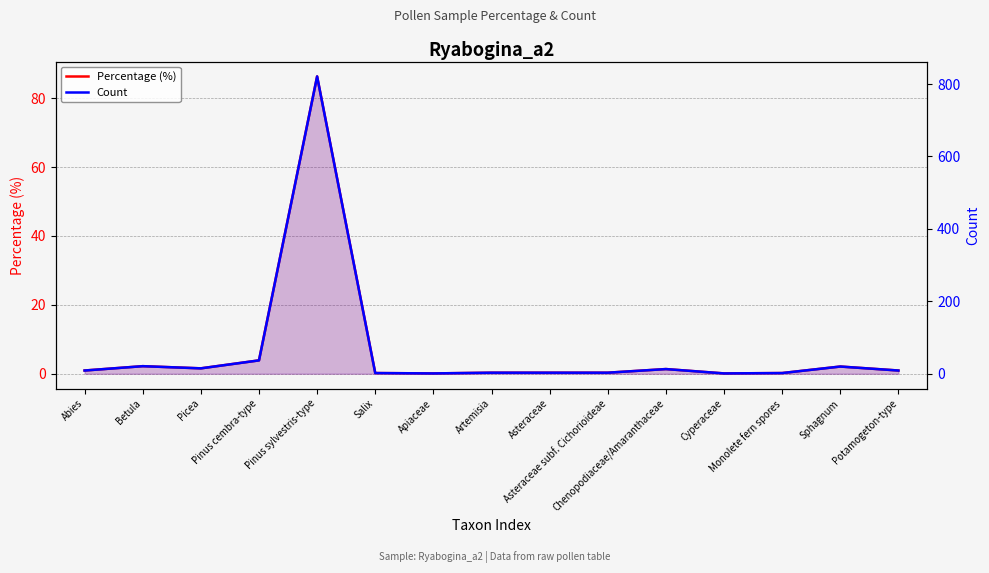

What is the sum of the Count values at Betula and Sphagnum?

41.0